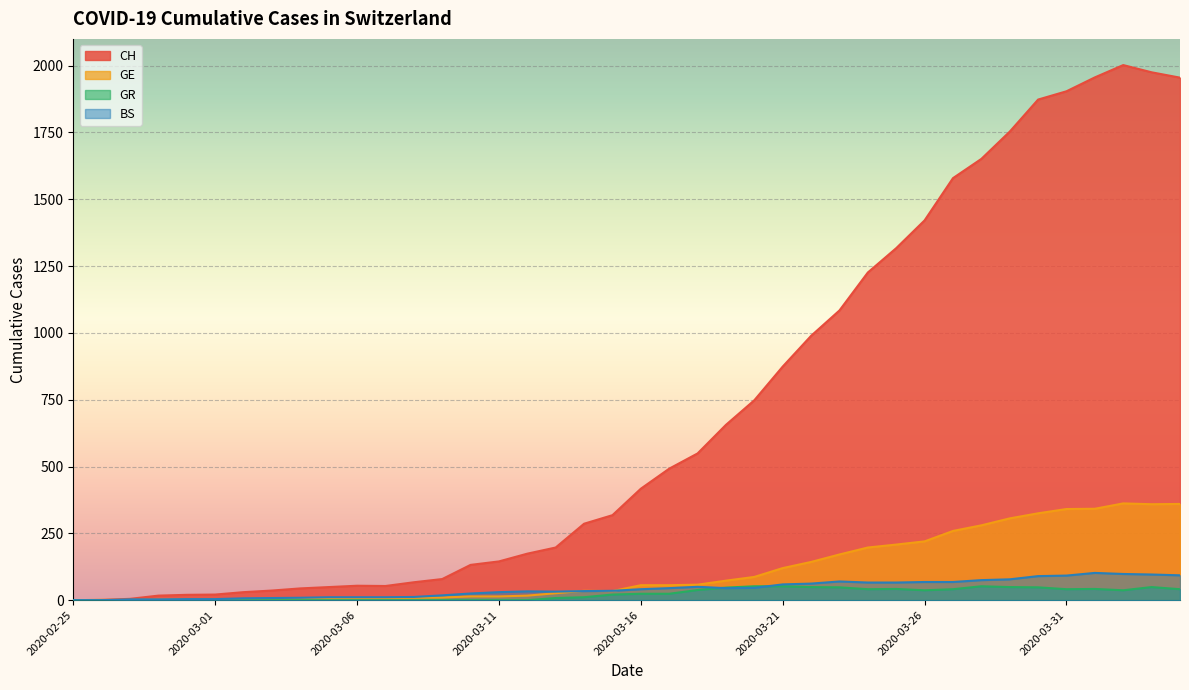

At which category does GR reach its first local peak?

2020-03-25